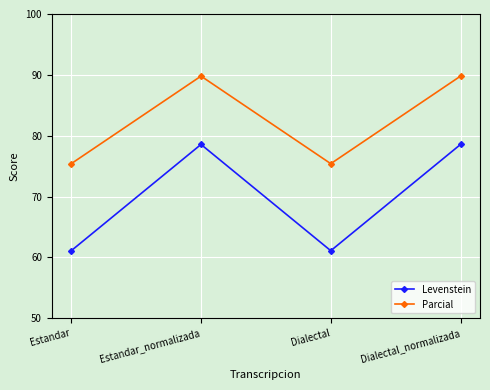

What is the greatest value displayed?

89.8